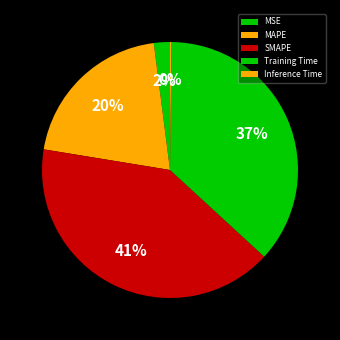

What is the change in value from MSE to SMAPE?

+1.9